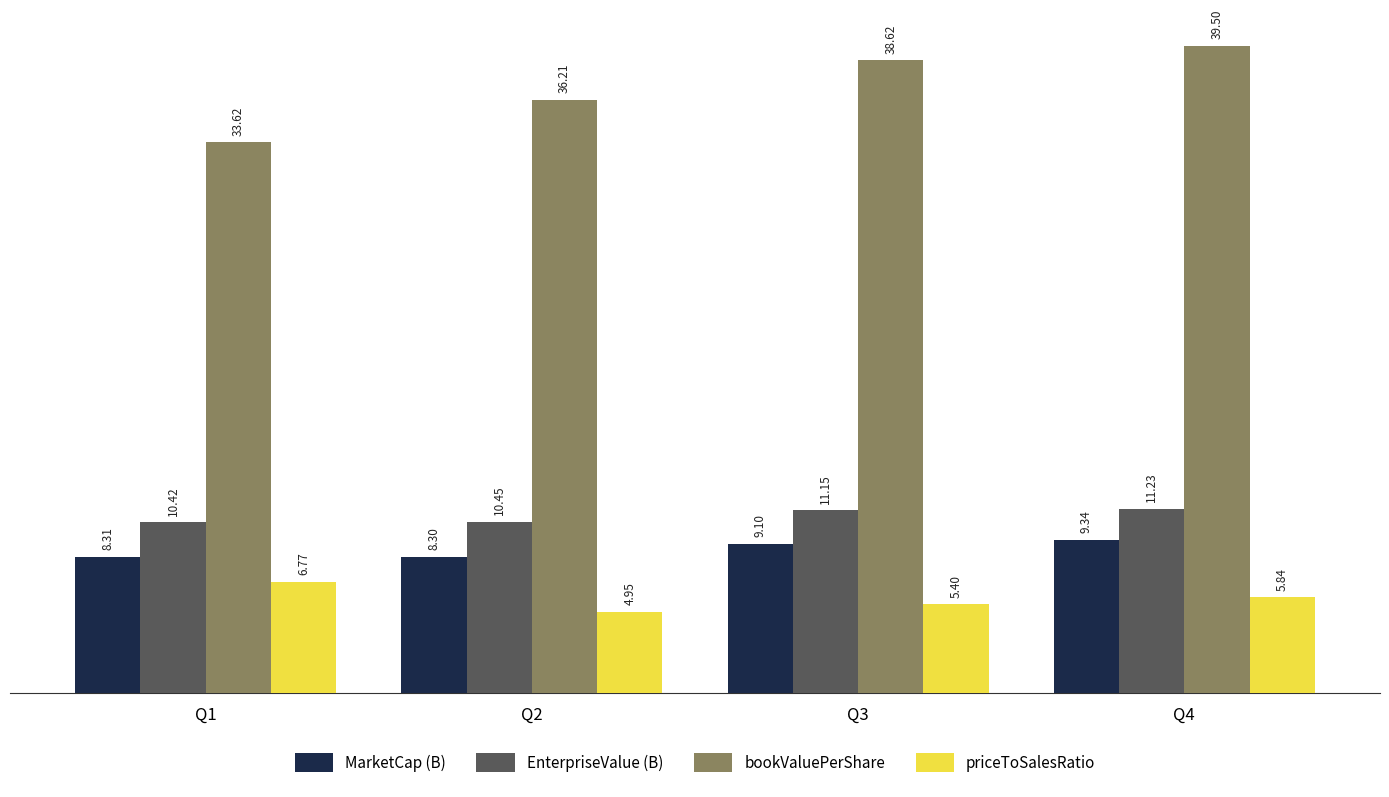

At which category is the sum across all series the highest?

Q4